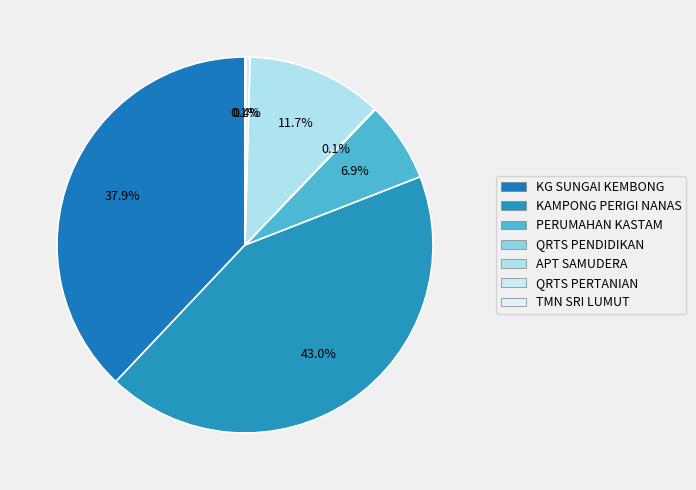

Is the sum of TMN SRI LUMUT and QRTS PENDIDIKAN greater than half?

No